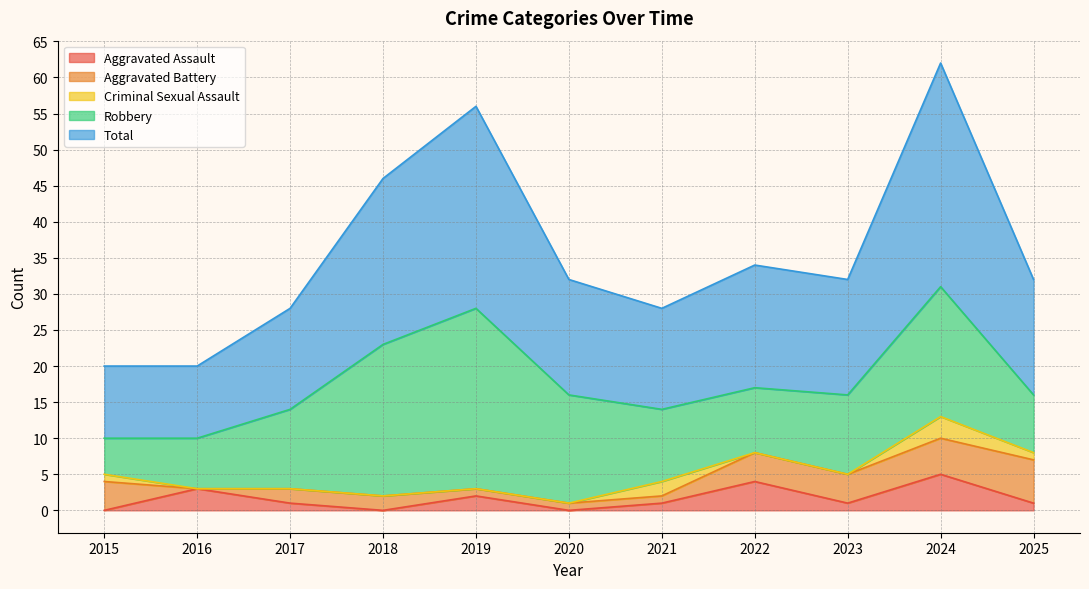

Which has a higher value, 2015 or 2017?

2017